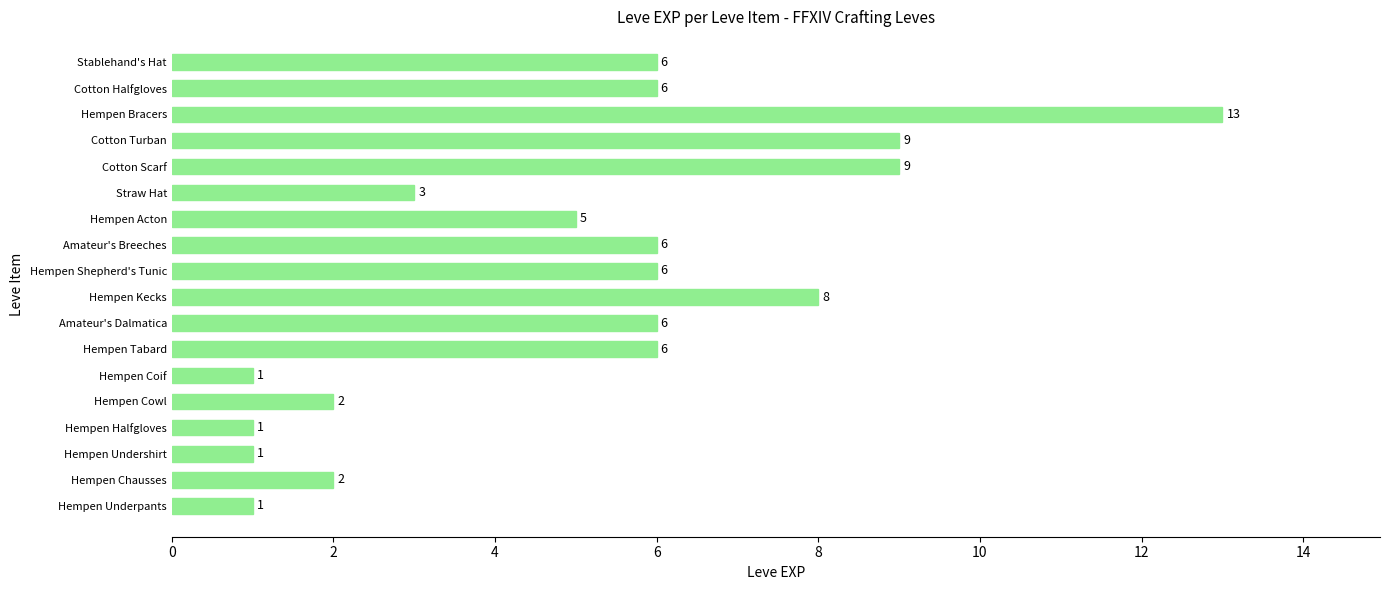

Which label corresponds to the largest value in the chart?

Hempen Bracers